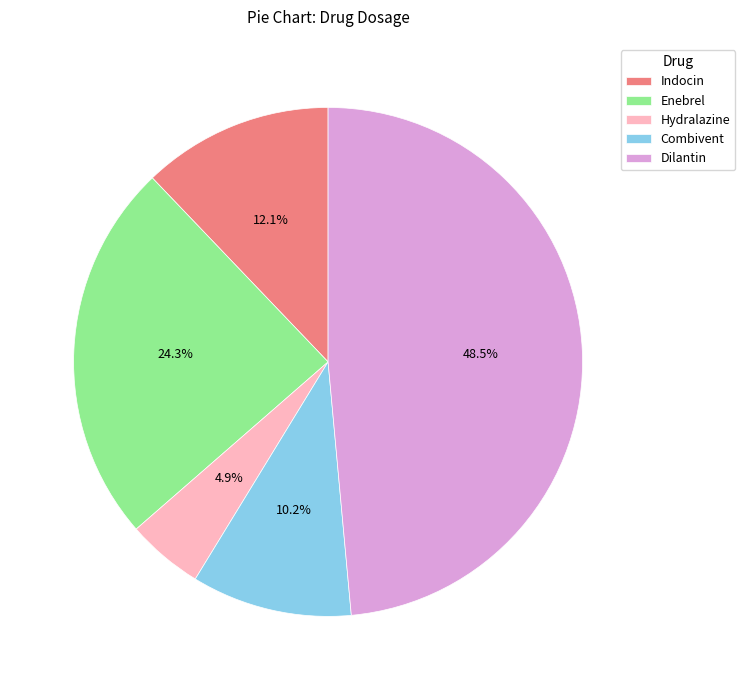

To the nearest percent, what portion does Enebrel represent?

24%